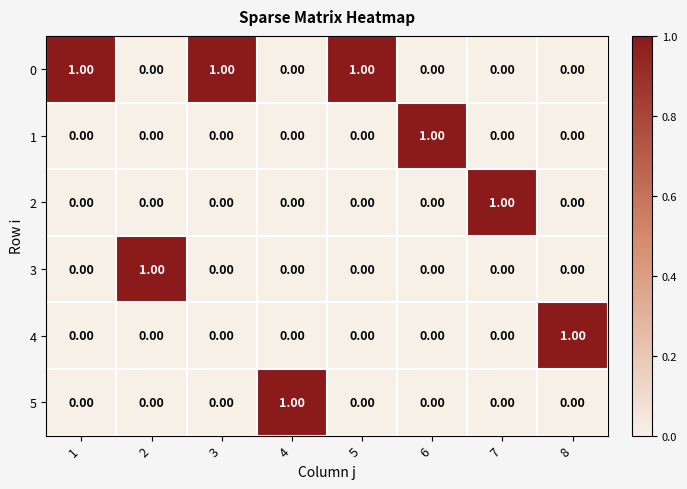

Count the number of data series in this chart.

6